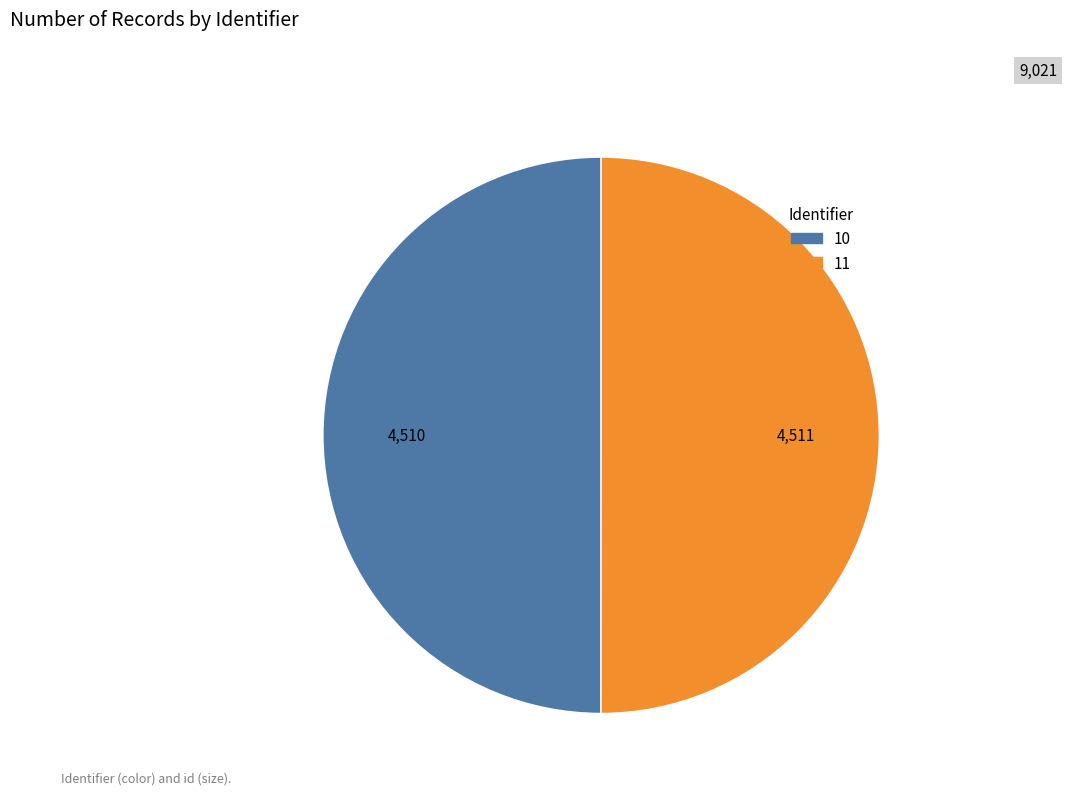

What is the ratio of the value at 11 to the value at 10?

1.0